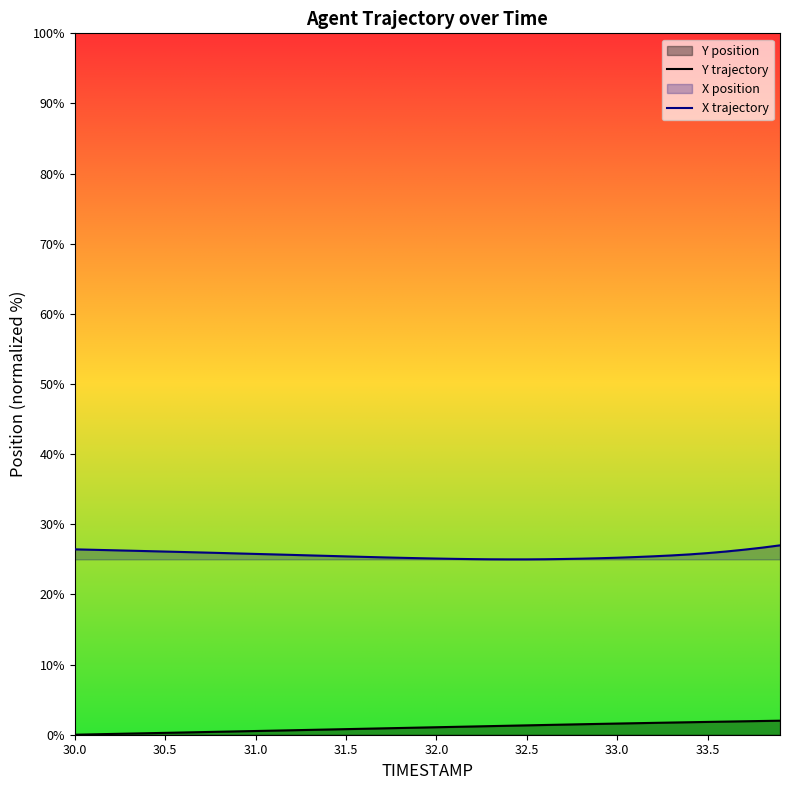

List the series in order of their overall mean, lowest first.

Y trajectory, X trajectory